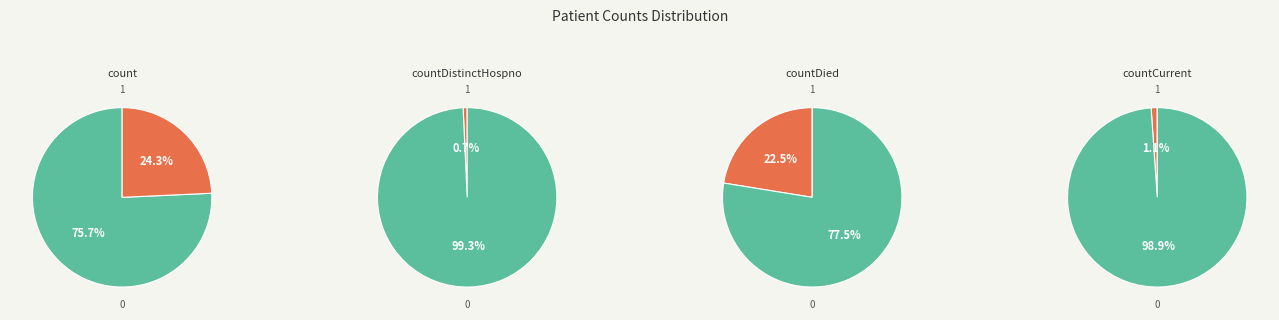

To the nearest percent, what percentage of the pie is countDied?

22%